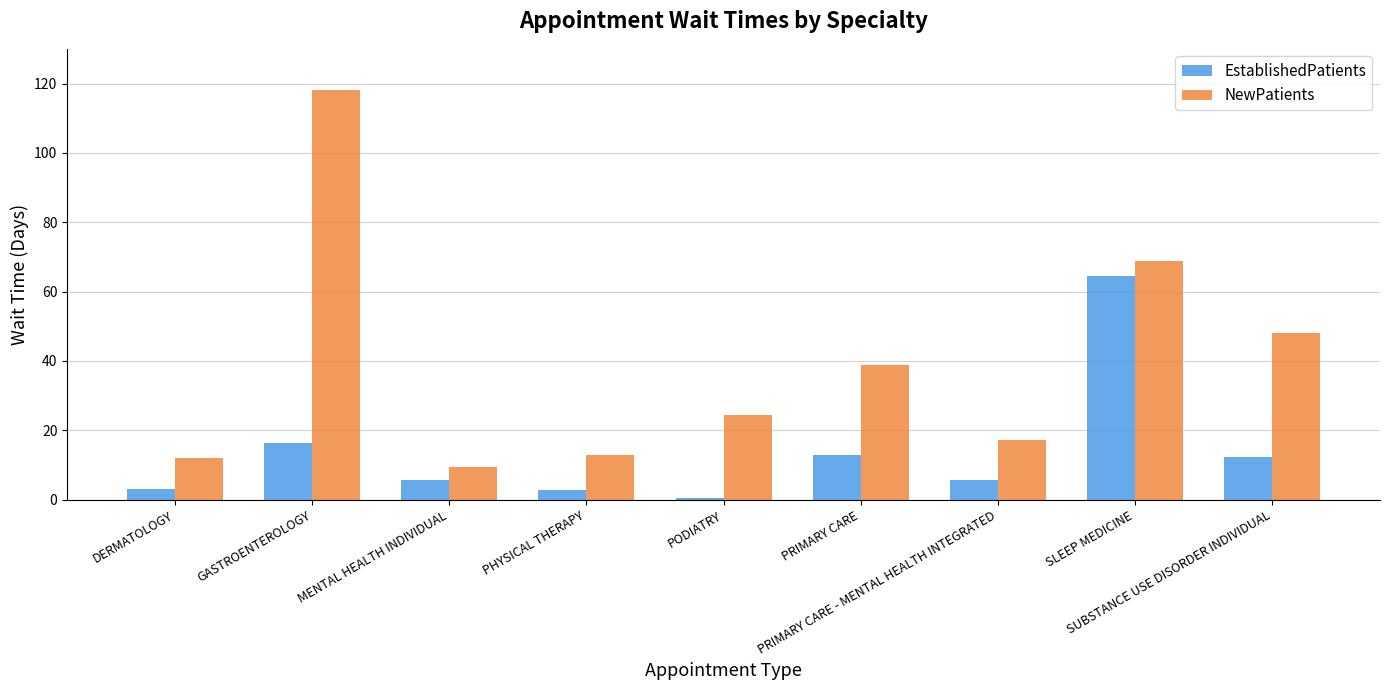

Which series has the largest range (max minus min)?

NewPatients